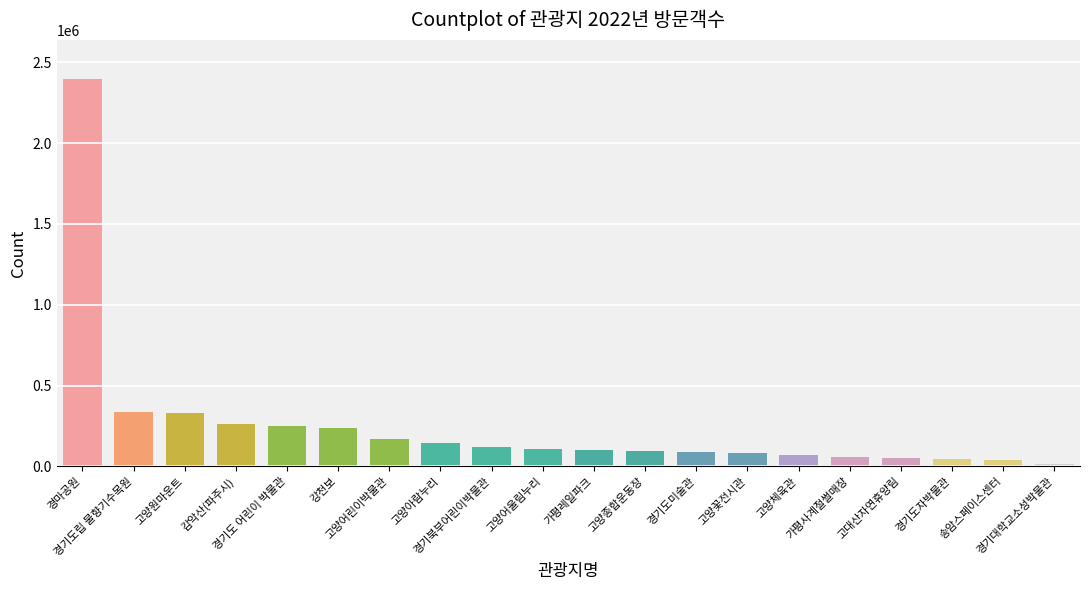

What is the average value?

249522